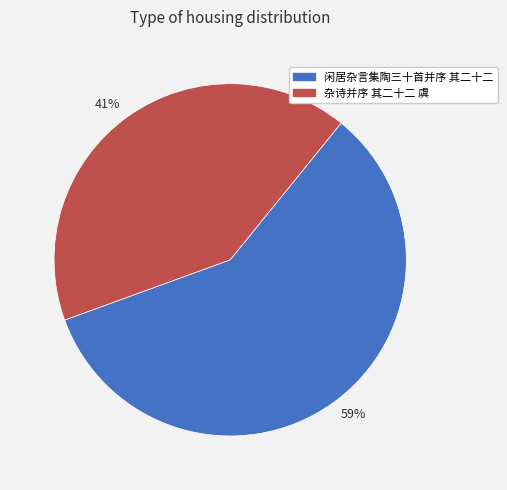

How many segments does this pie chart have?

2